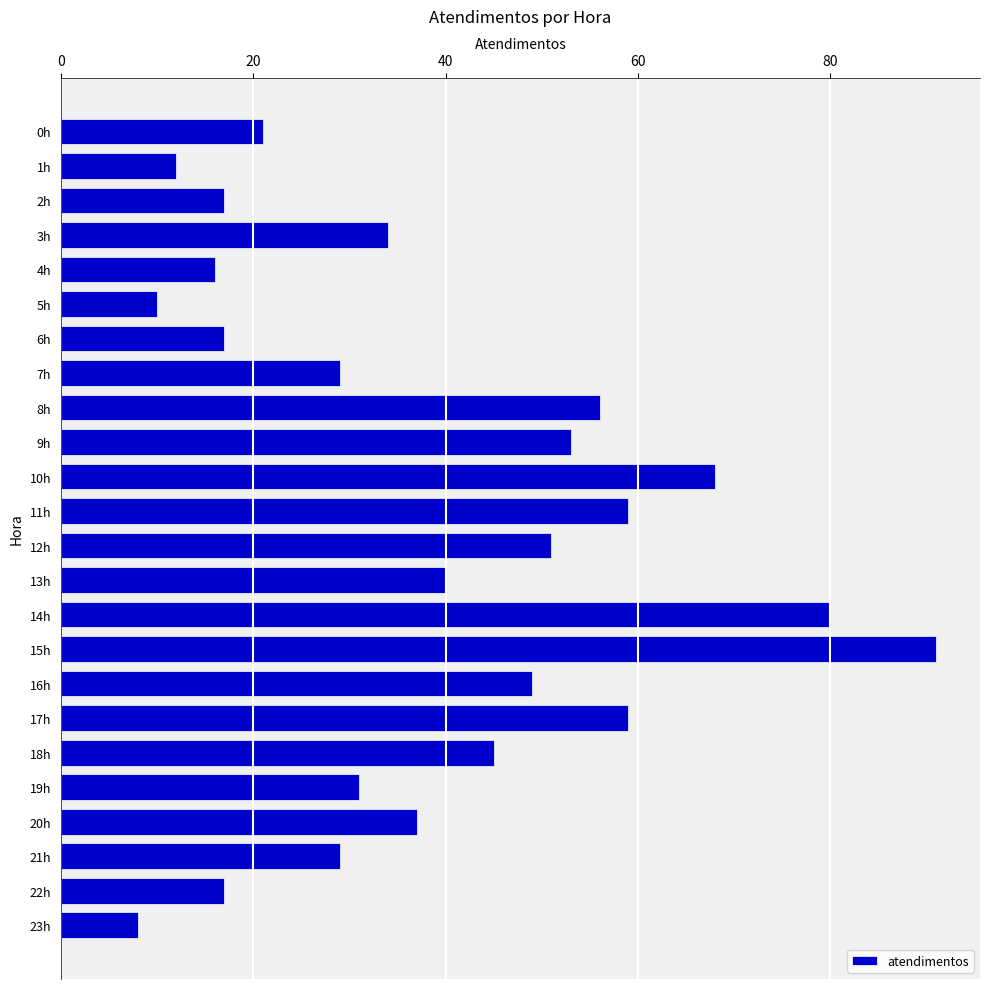

Which category has the lowest value across all series?

23h